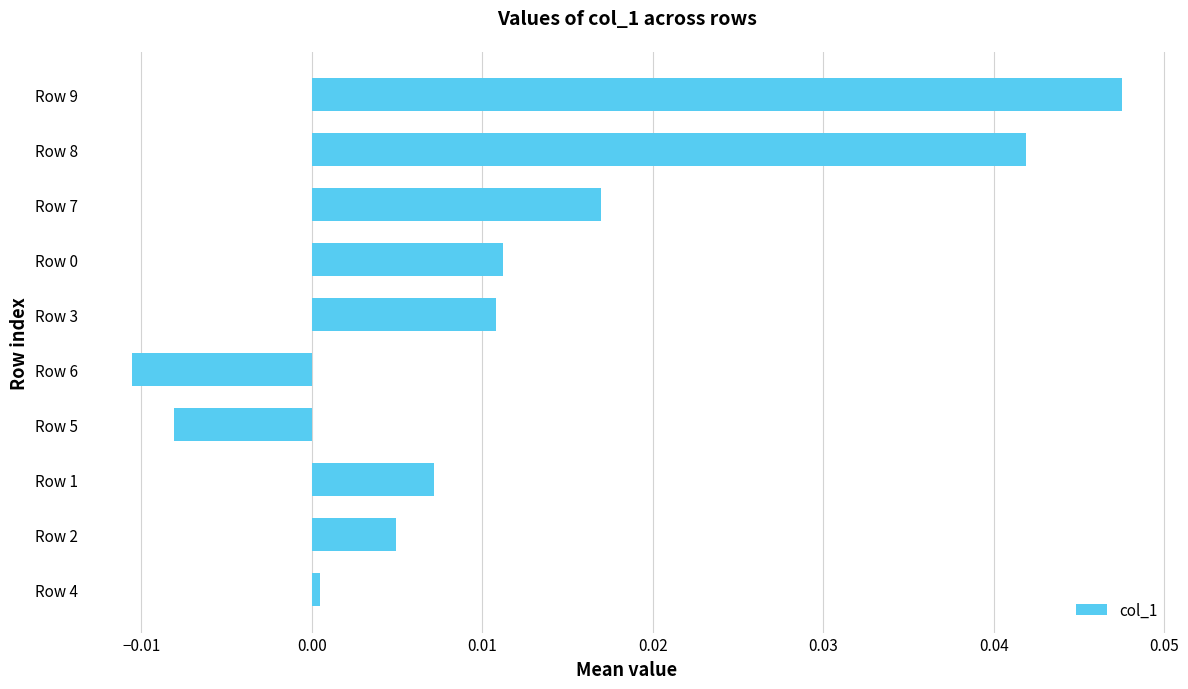

Which has a higher value, Row 8 or Row 2?

Row 8